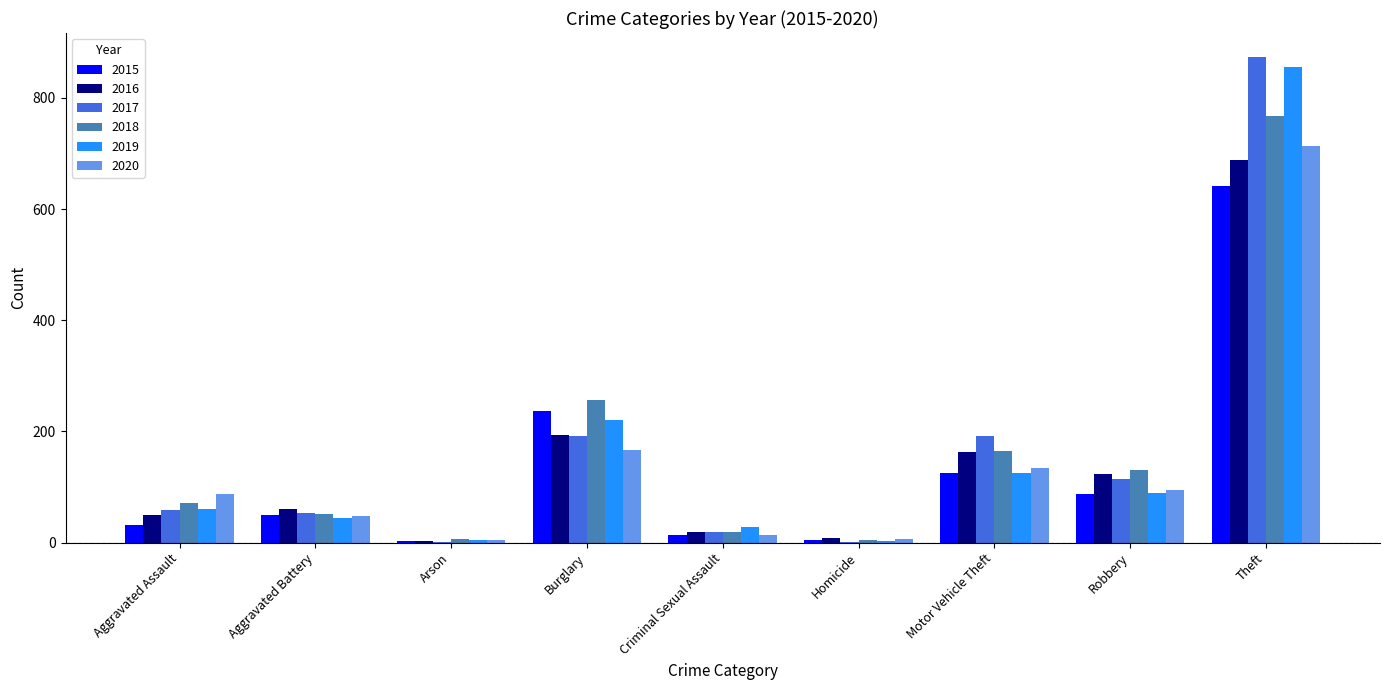

What is the sum of the 2015 values at Robbery and Motor Vehicle Theft?

212